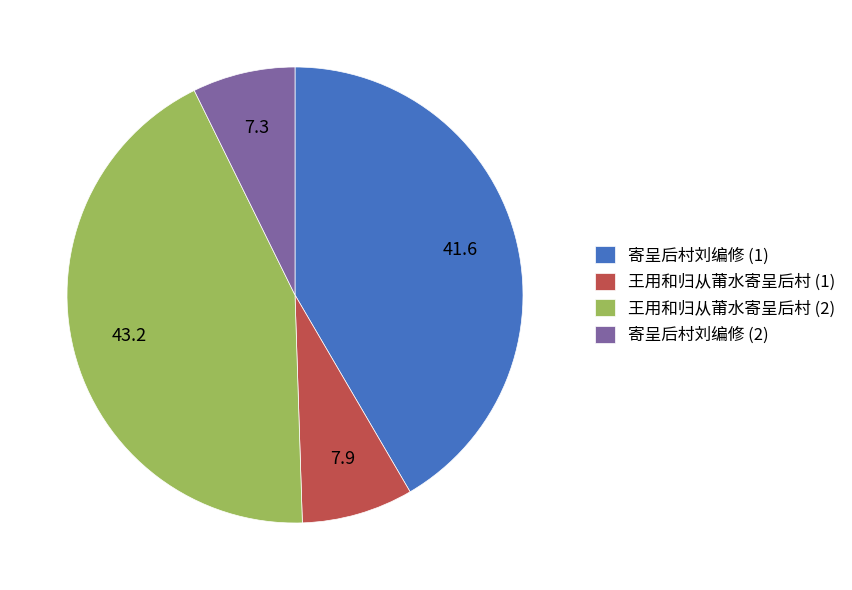

Do 王用和归从莆水寄呈后村 (2) and 寄呈后村刘编修 (2) together represent more than half of the pie?

Yes